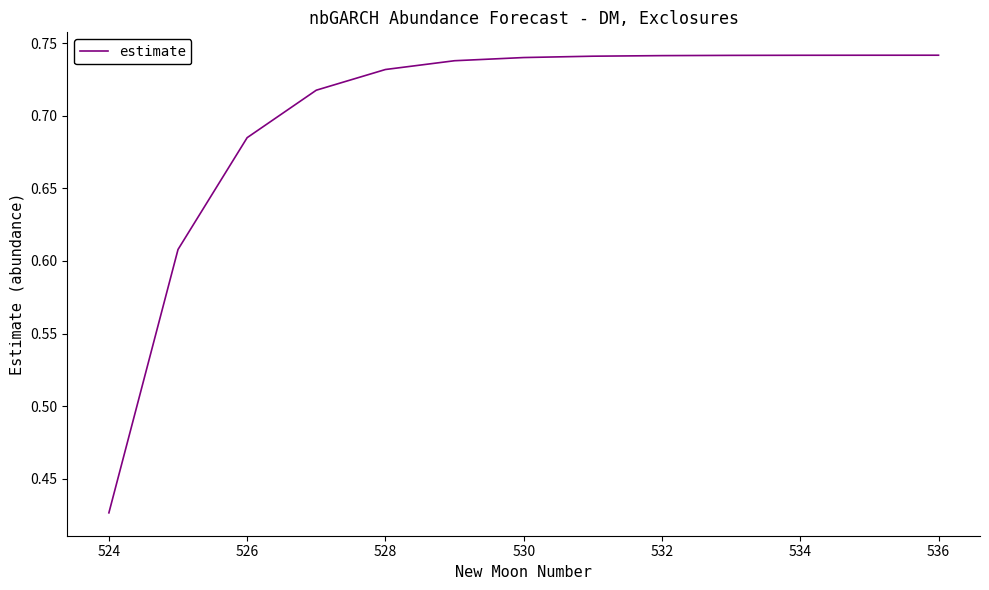

What is the difference between the maximum and minimum values?

0.3